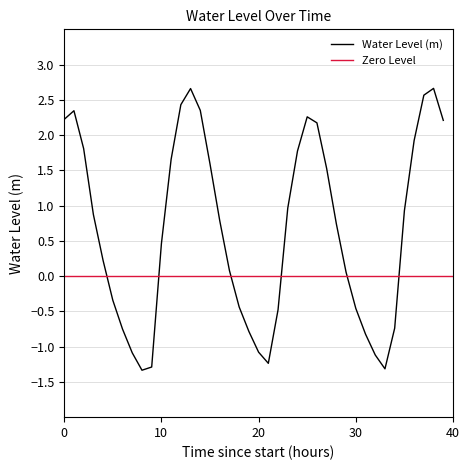

What is the lowest value of the Water Level (m) series?

-1.3